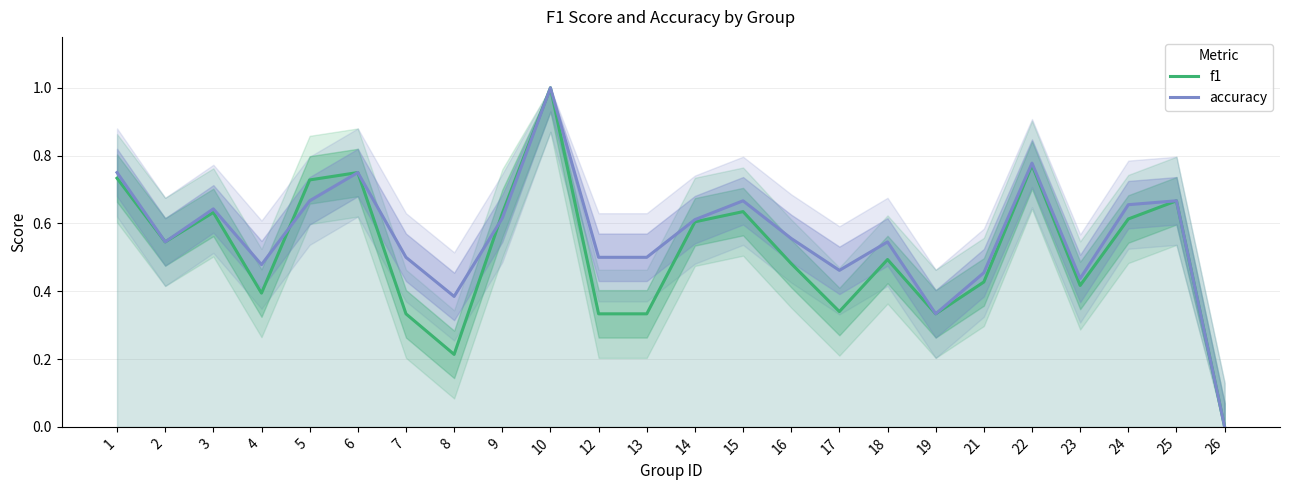

Count the f1 values in the range 0 to 1.

24